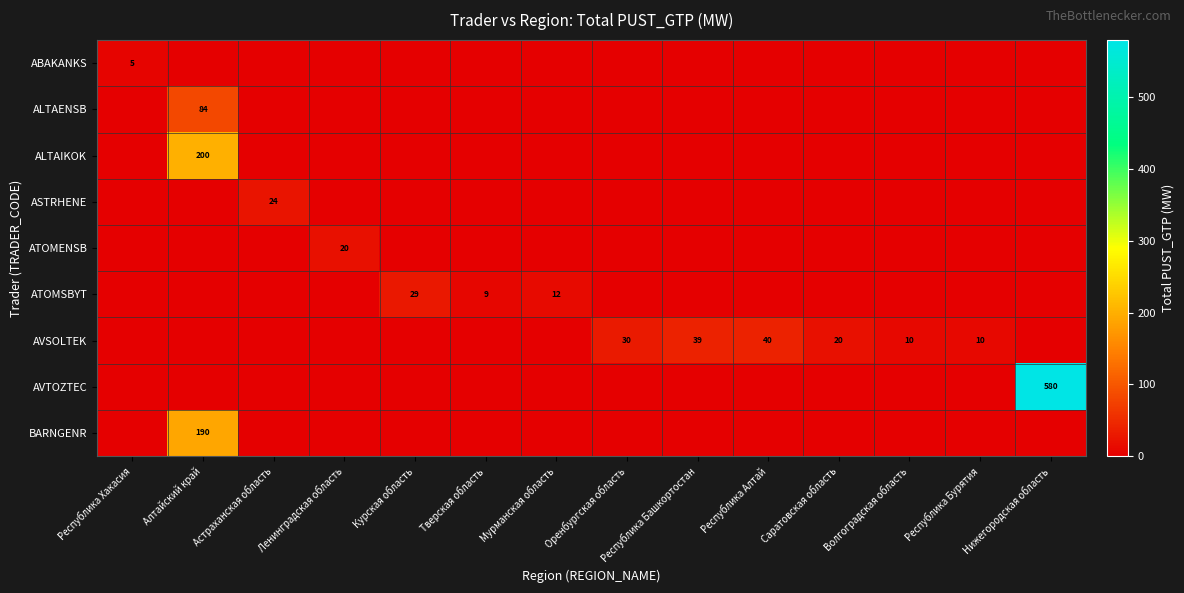

What is the sum of the AVSOLTEK values at Республика Бурятия and Республика Башкортостан?

49